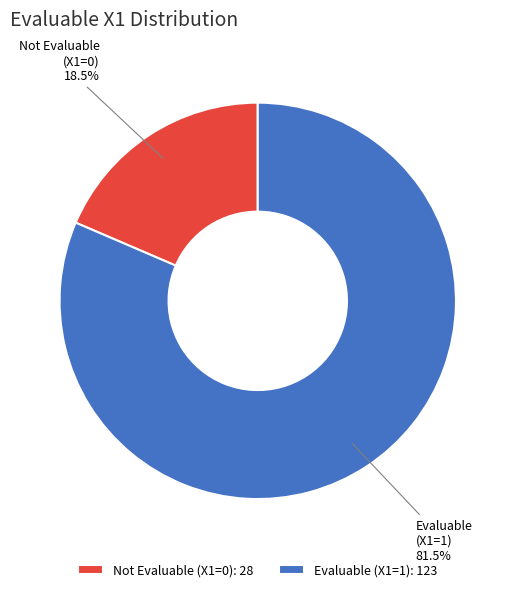

Which has a higher value, Evaluable (X1=1) or Not Evaluable (X1=0)?

Evaluable (X1=1)